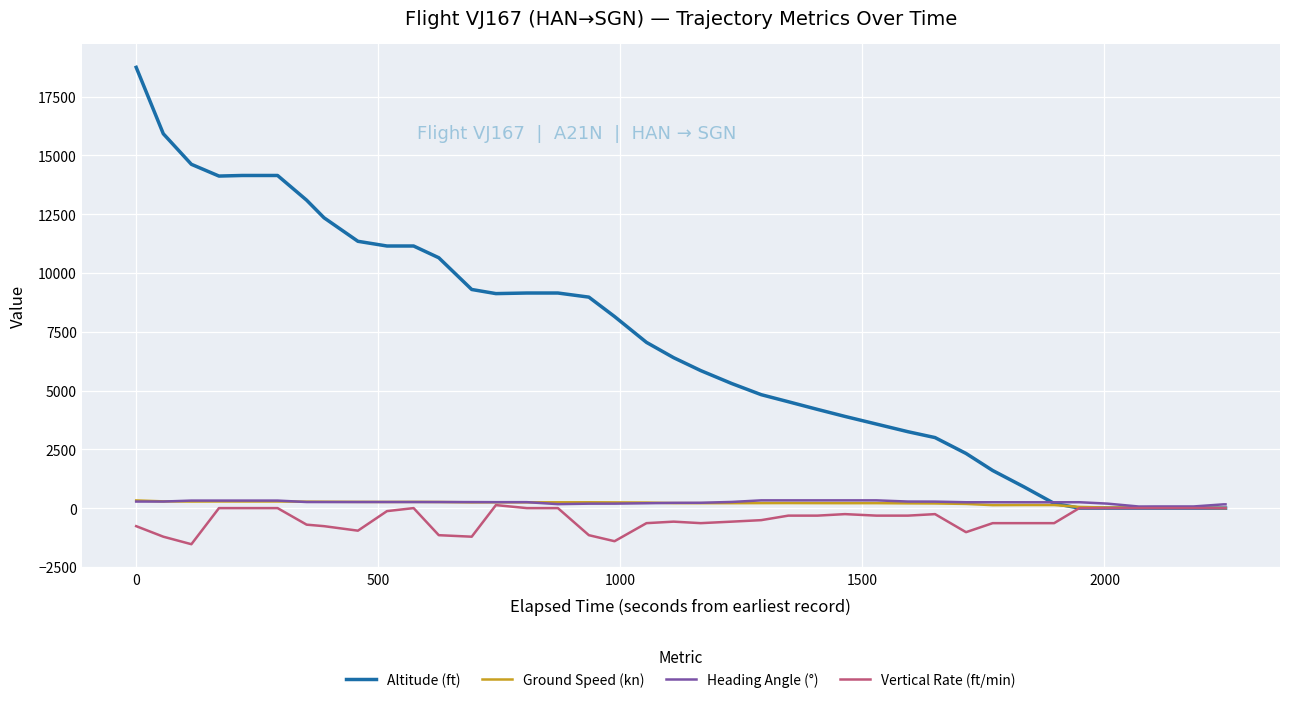

Which series has the largest range (max minus min)?

Altitude (ft)